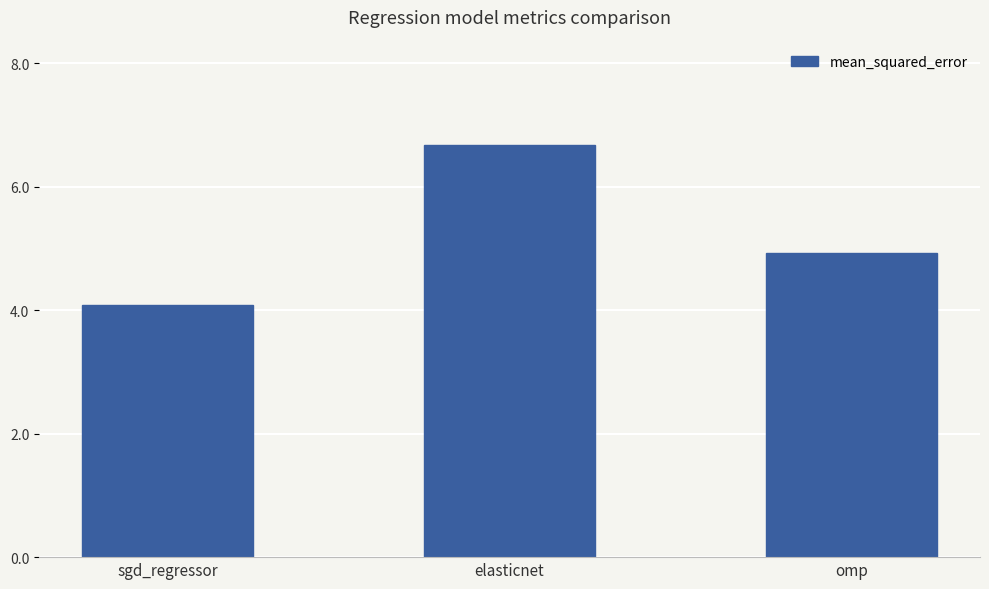

List the labels in order of value, smallest first.

sgd_regressor, omp, elasticnet